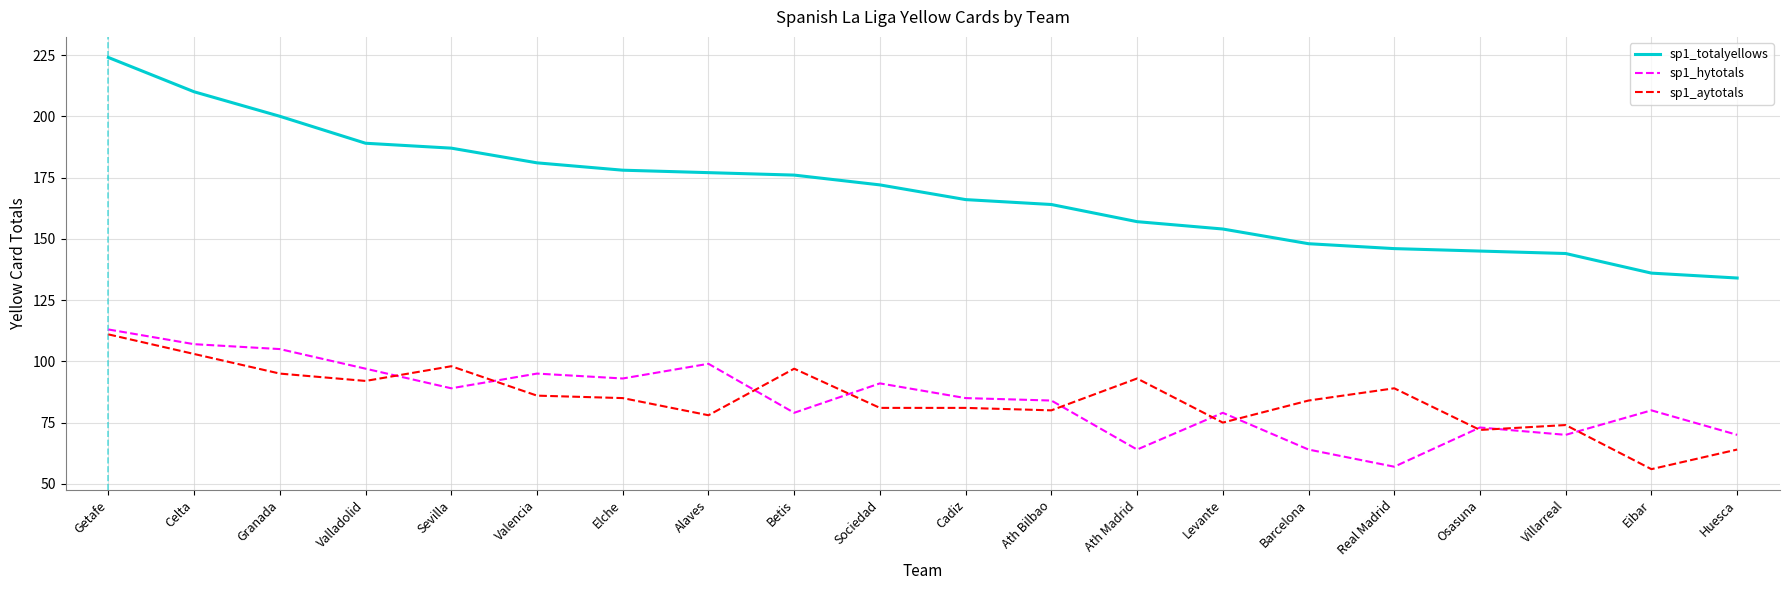

What is the sum of all sp1_hytotals values?

1694